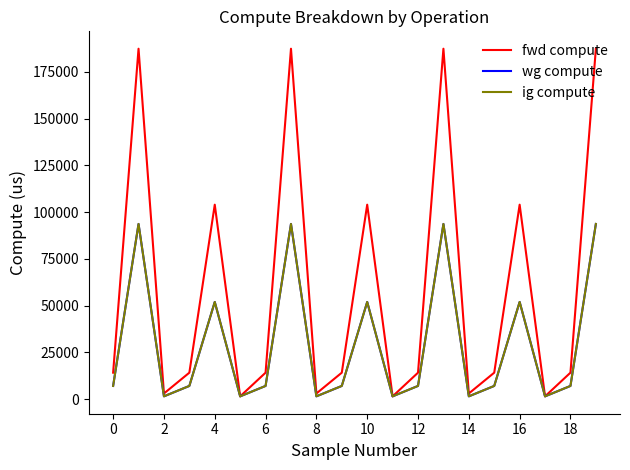

True or false: wg compute and ig compute intersect in this chart.

False